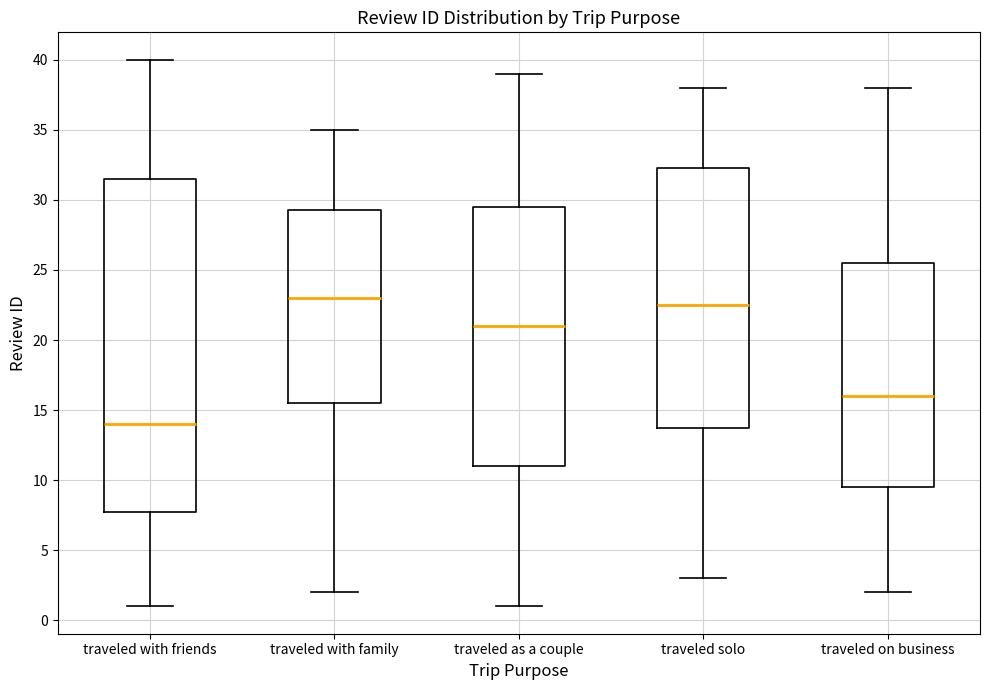

Comparing the boxes themselves (not the whiskers), which one is the tallest?

traveled with friends